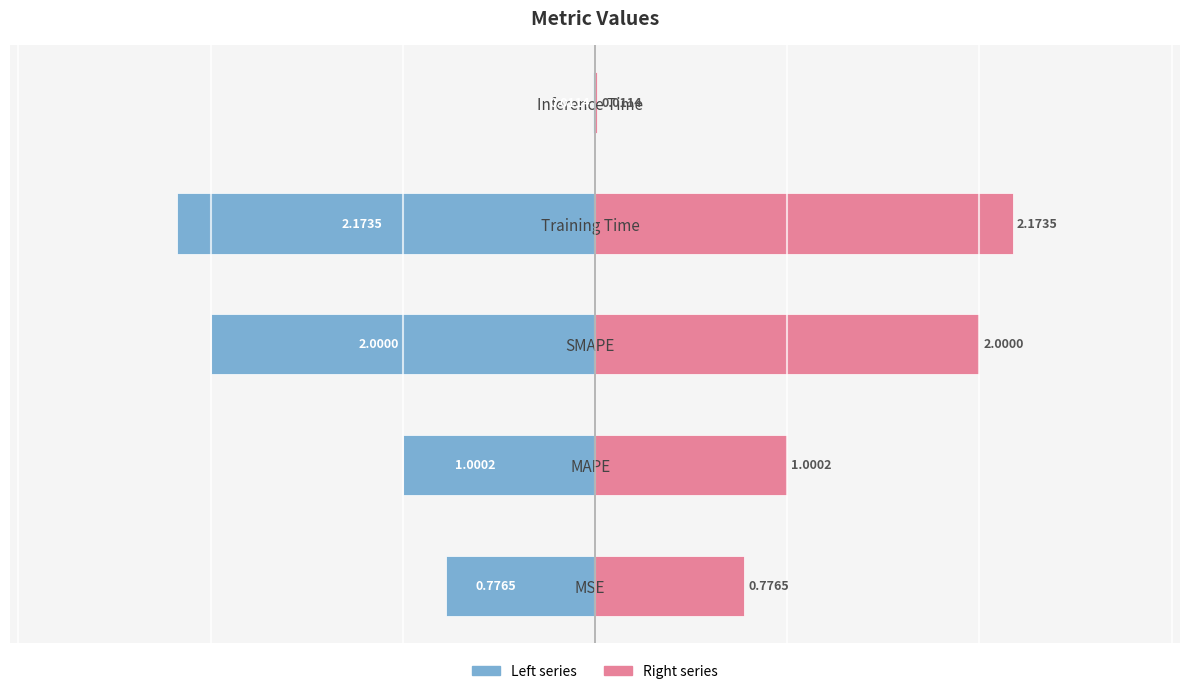

What is the difference between the maximum and minimum values in the col_1 (left) series?

2.2